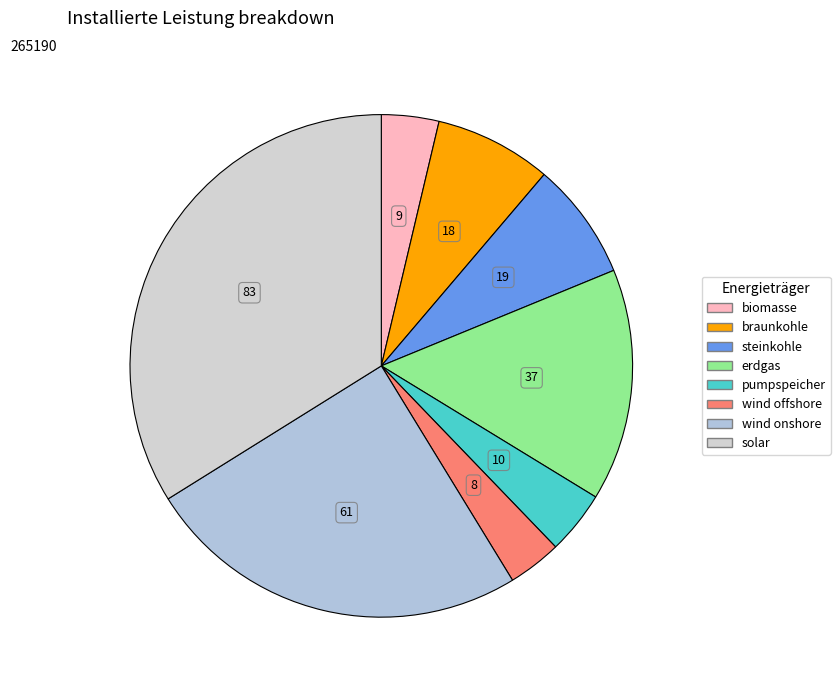

To the nearest percent, what is the difference between the largest and smallest slice percentages?

30%